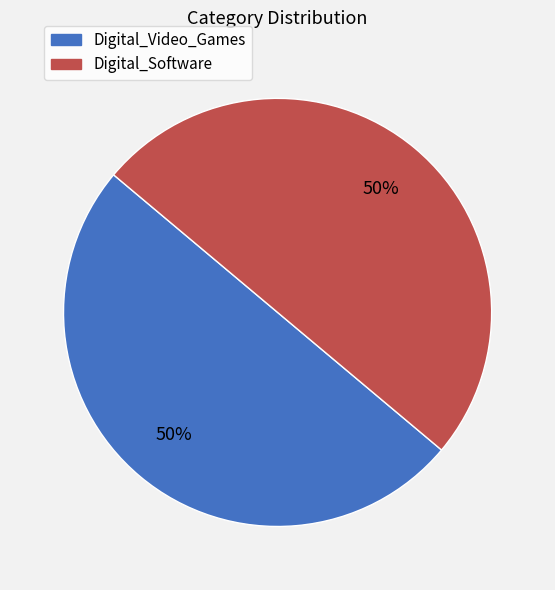

True or false: Digital_Video_Games accounts for 50% of the total.

True